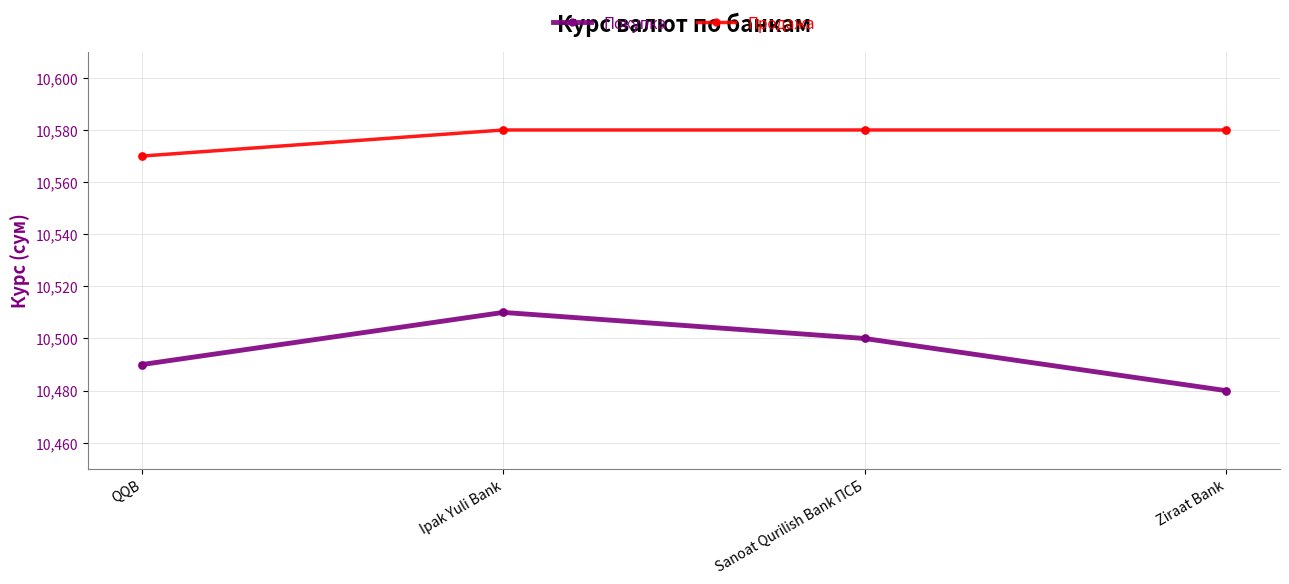

At how many categories does at least one series exceed 10554?

4